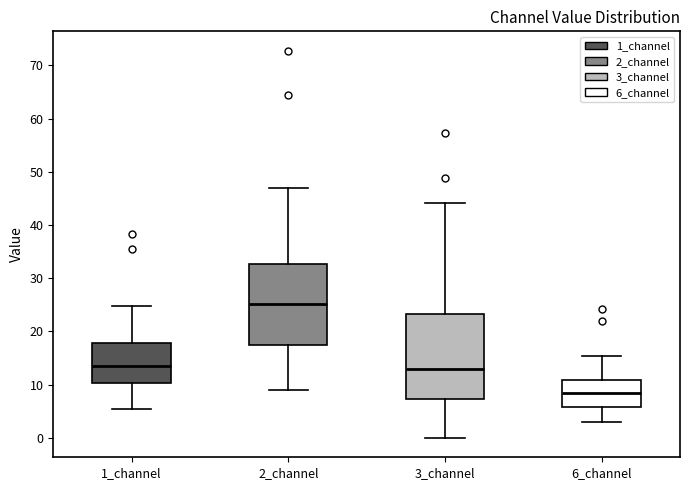

Reading left to right, read every box against the y-axis: the position of its median line, the range the box covers, and the ends of its whiskers. The values are not printed on the chart, so give them approximately, as read against the axis.

1_channel: median 13, box 10 to 18, whiskers 6 to 25
2_channel: median 25, box 17 to 33, whiskers 9 to 47
3_channel: median 13, box 7 to 23, whiskers 0 to 44
6_channel: median 8, box 6 to 11, whiskers 3 to 15